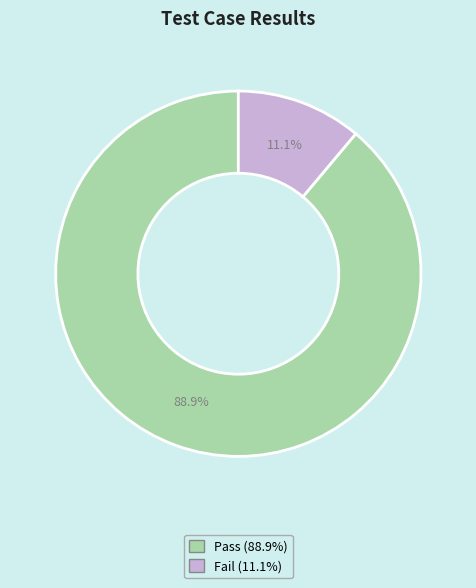

What portion of the pie excludes Pass?

11.1%